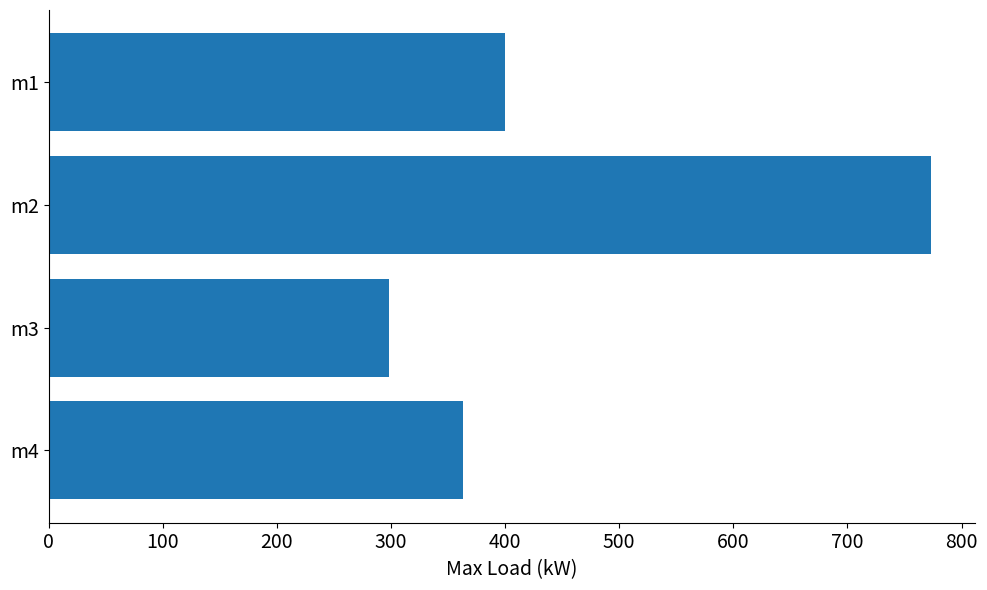

Reading bottom to top, extract all data points from this chart.

363.0	298.0	772.9	400.0